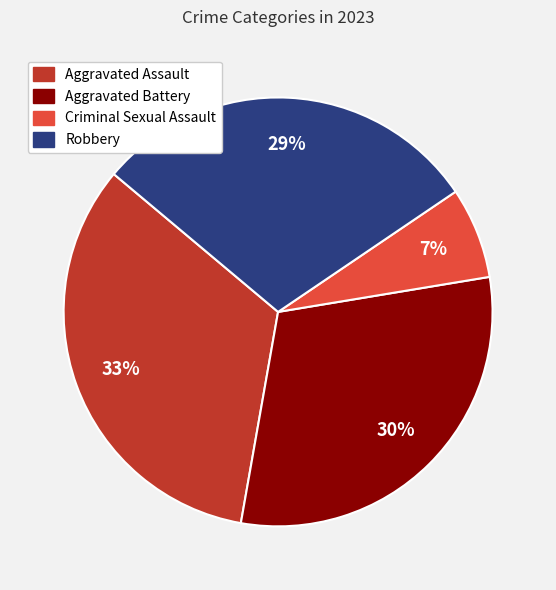

Which has a higher value, Aggravated Battery or Aggravated Assault?

Aggravated Assault